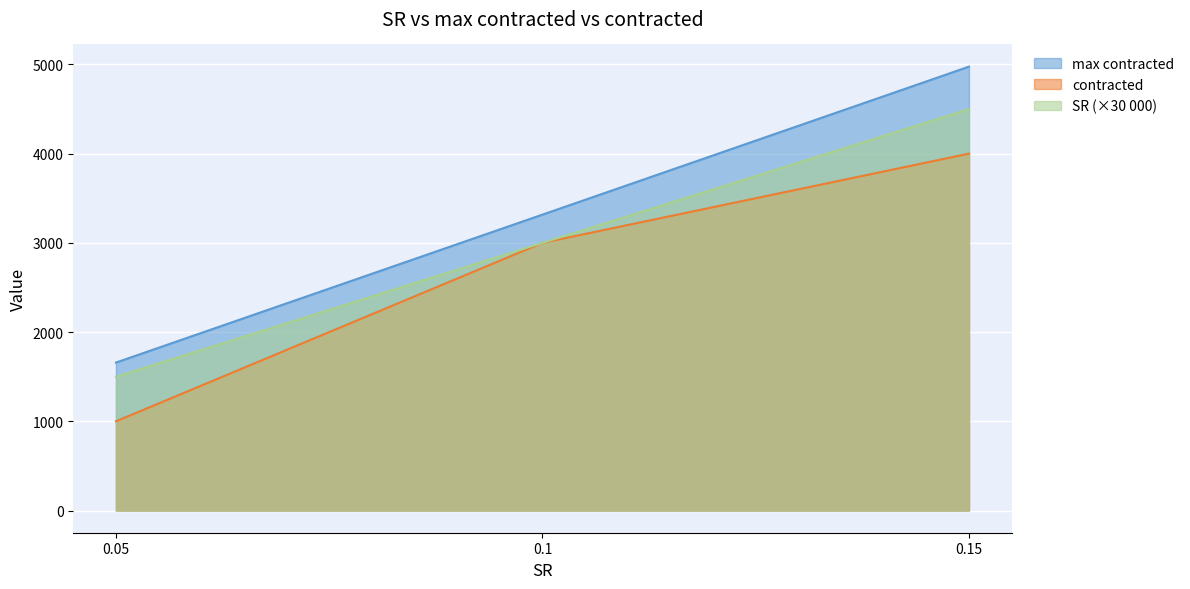

What is the minimum value for max contracted?

1500.0